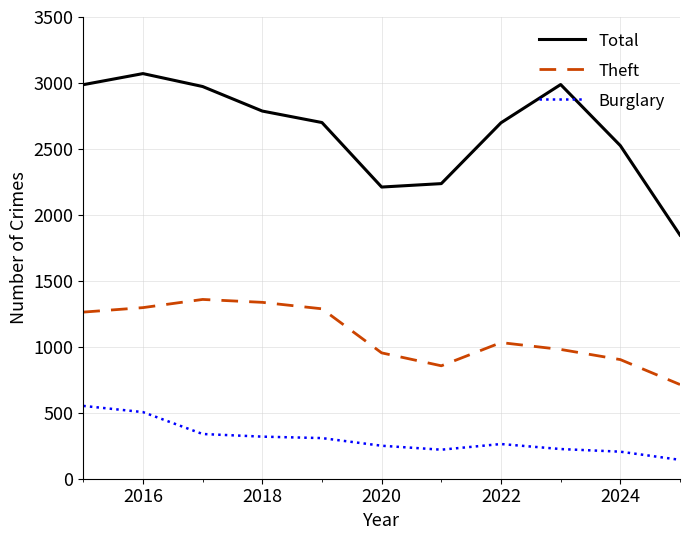

True or false: Theft and Total cross at least once.

False